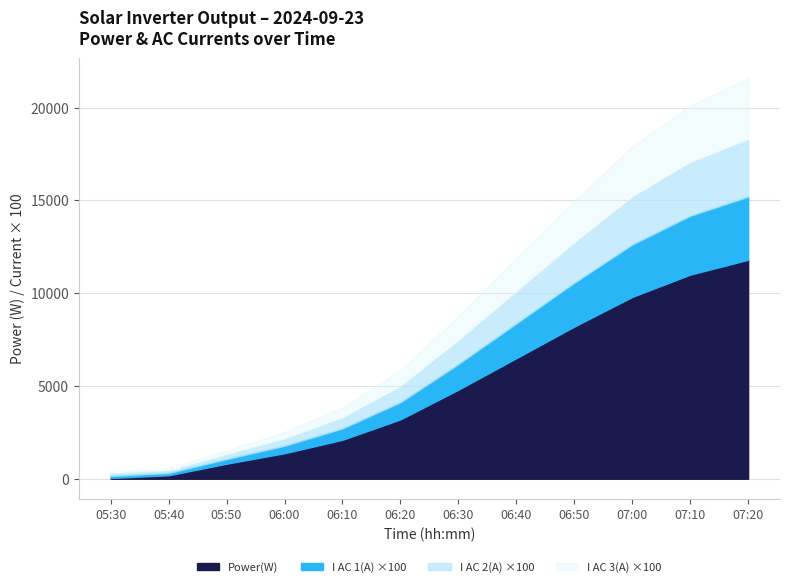

Does the chart have visible grid lines?

Yes